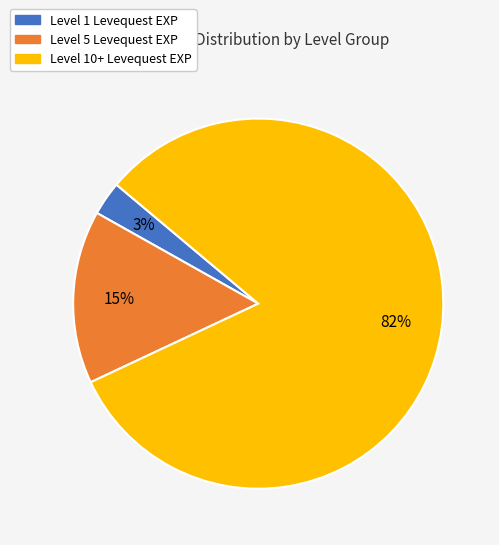

Does any single category account for the majority?

Yes